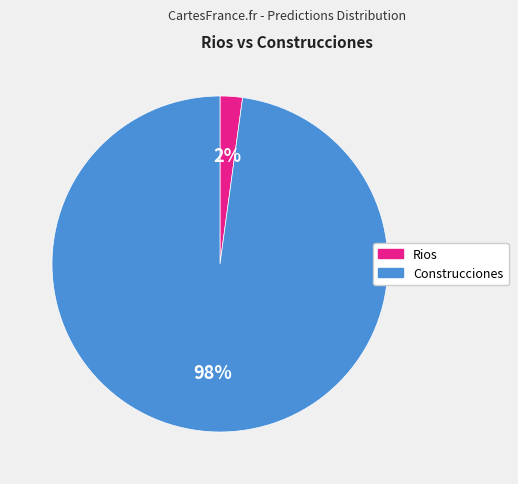

Is the sum of Rios and Construcciones greater than half?

Yes